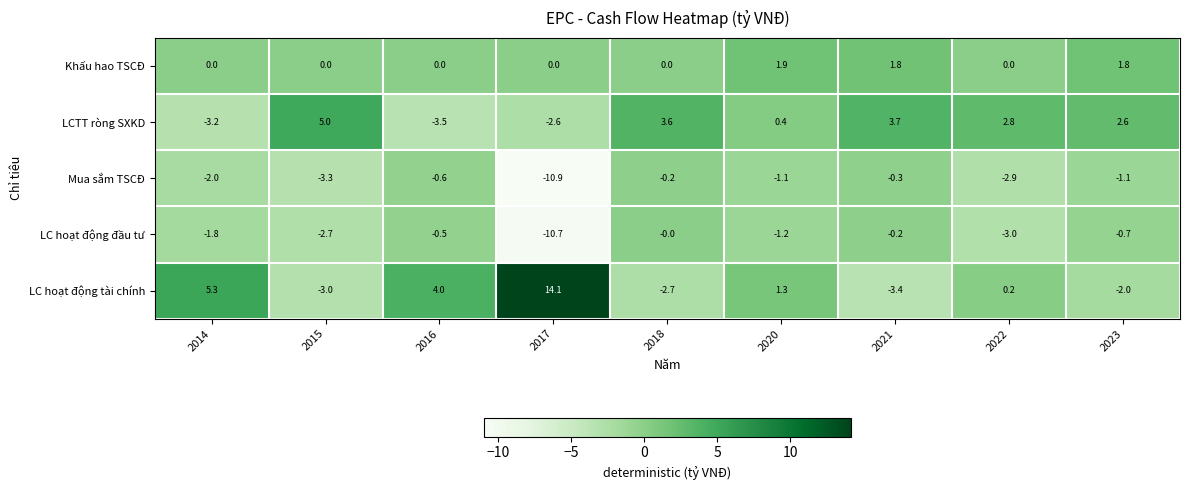

What is the maximum value shown in the chart?

14.1